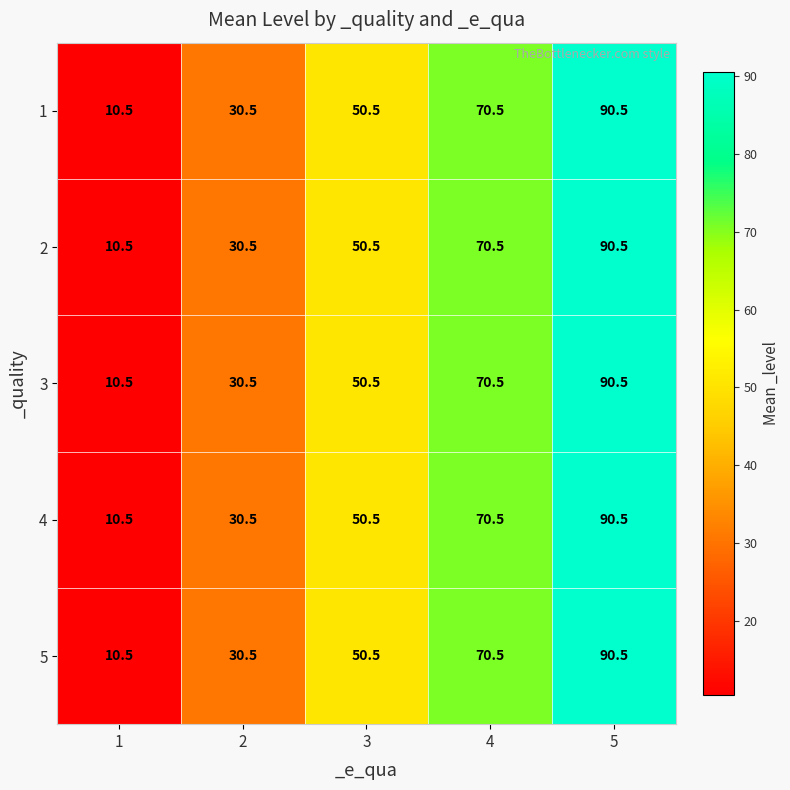

What is the average value of the 4 series?

50.5